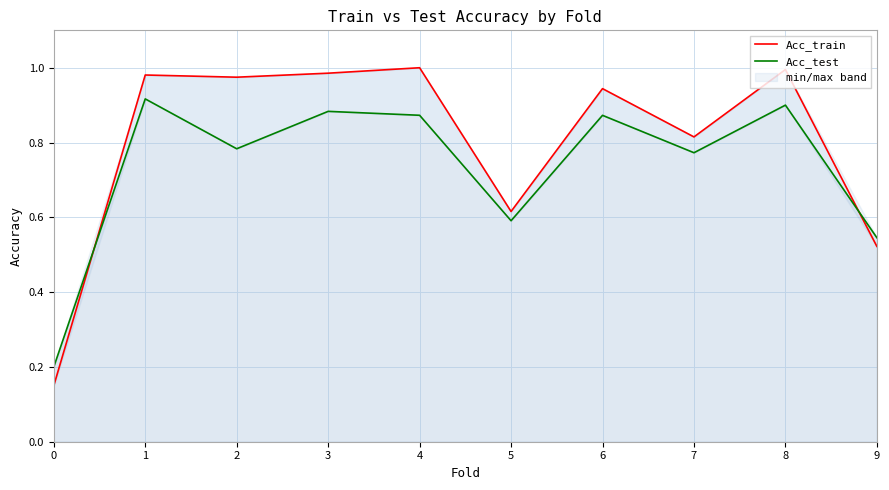

How many categories are shown in the chart?

10